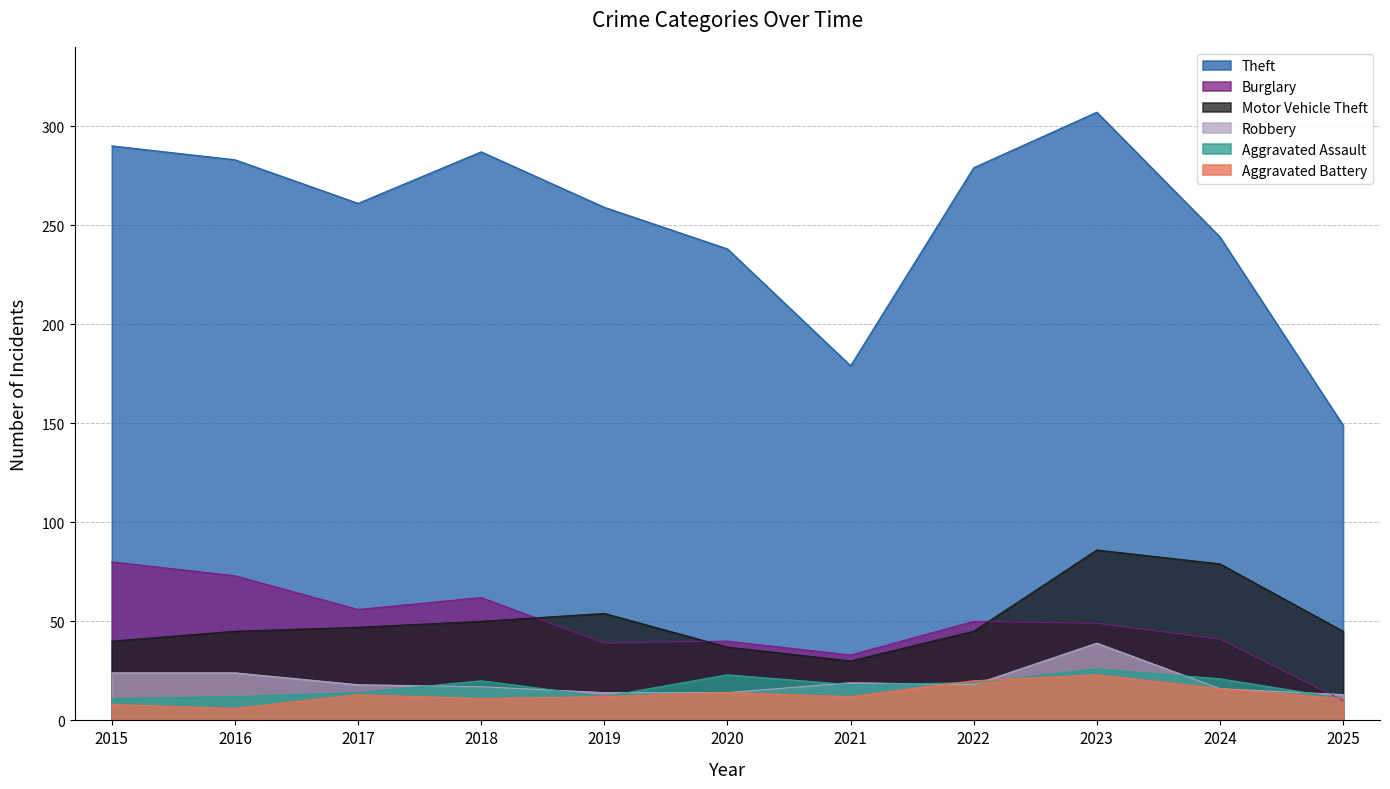

Which series has the largest total across all categories?

Theft